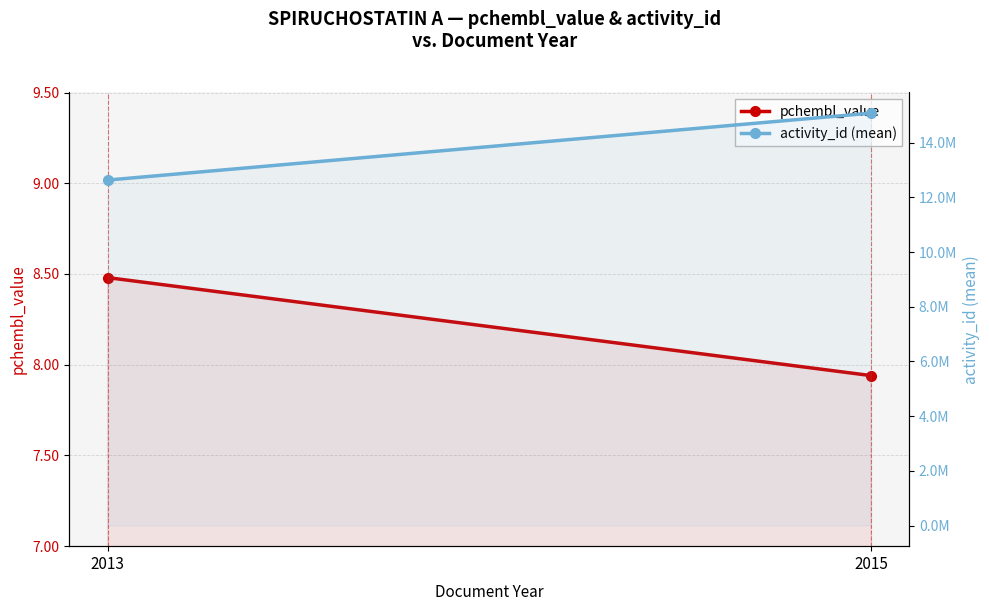

Does the chart have visible grid lines?

Yes